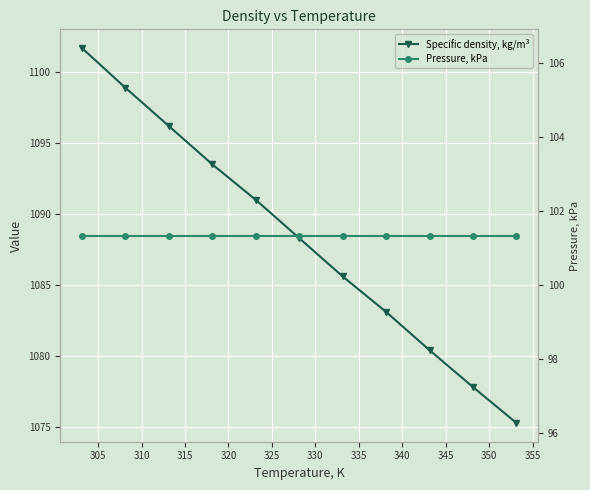

Rank the series at 300 from lowest to highest value.

Pressure, kPa, Specific density, kg/m³